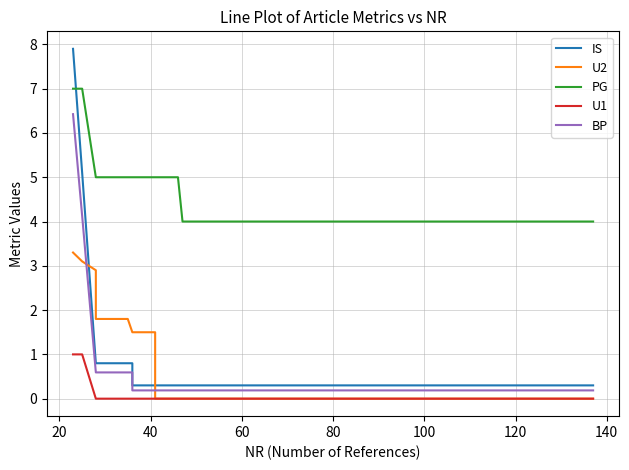

What is the sum of all U2 values?

27.6